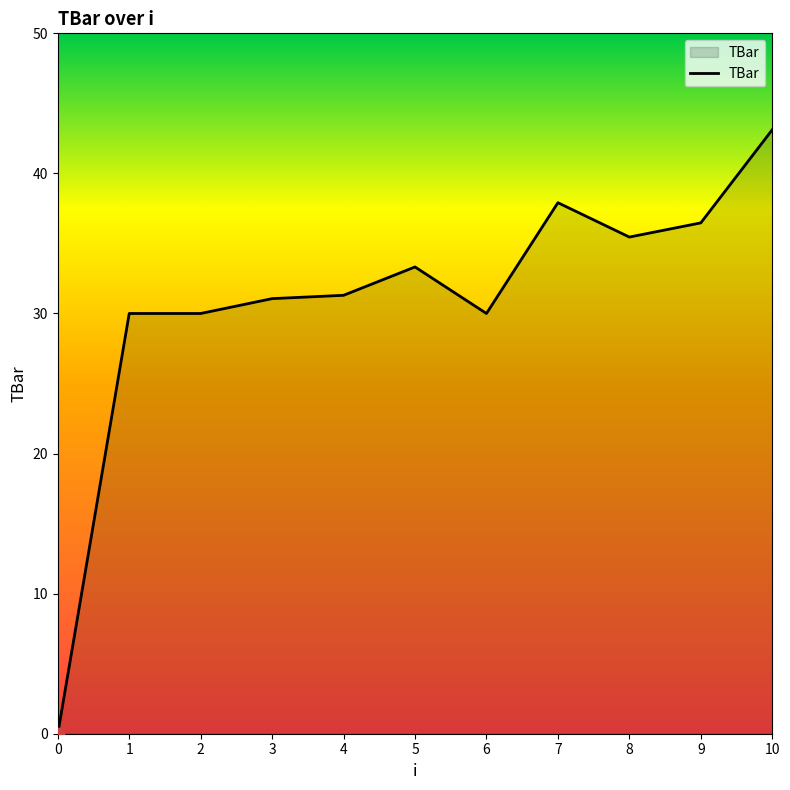

Which has a higher value, 2 or 10?

10